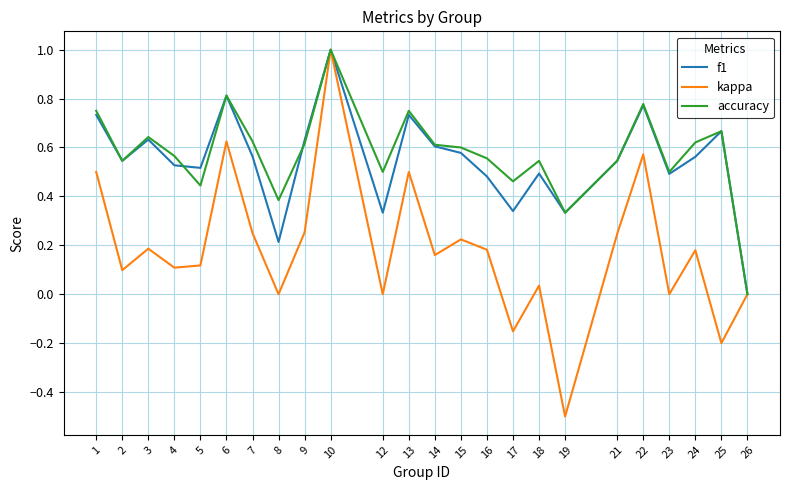

Count the accuracy values in the range 0 to 1.

24